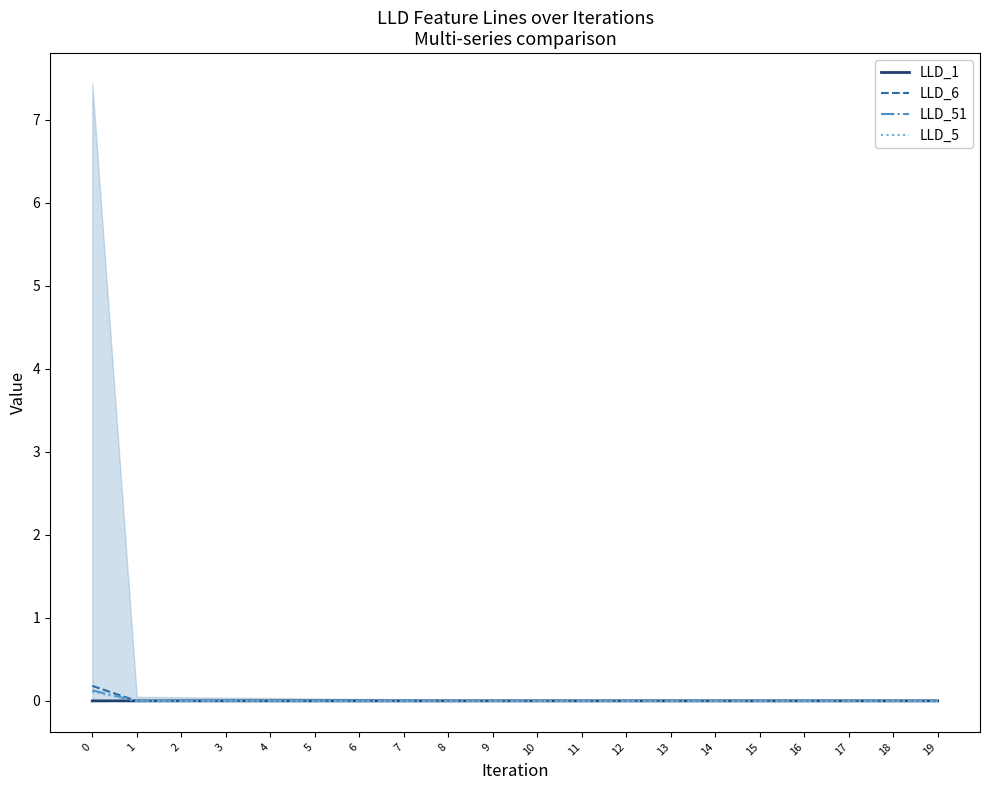

How many interior local peaks does the LLD_1 series have?

2